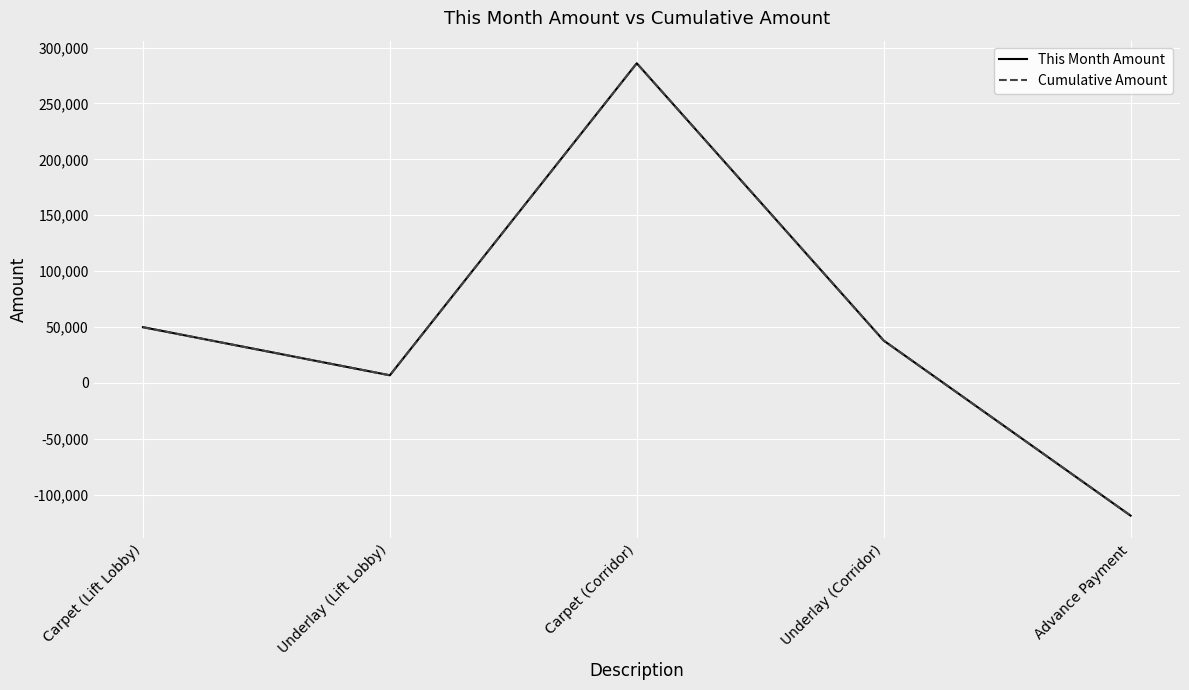

Is it true that This Month Amount equals -60860.3 at Advance Payment?

False